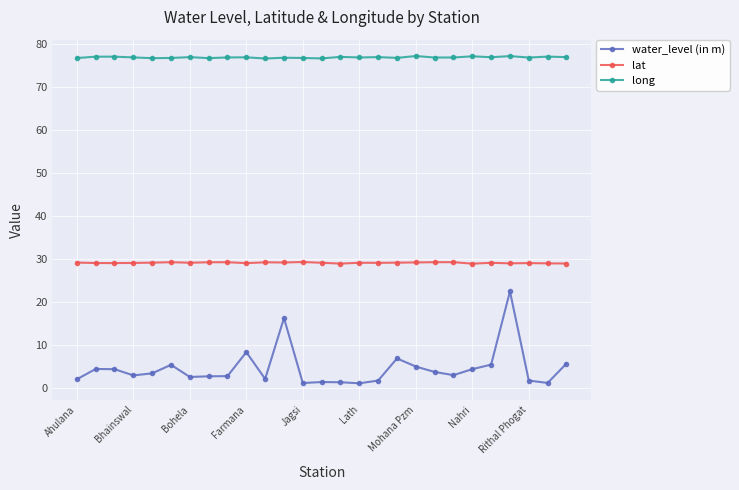

What is the average value of the lat series?

29.1